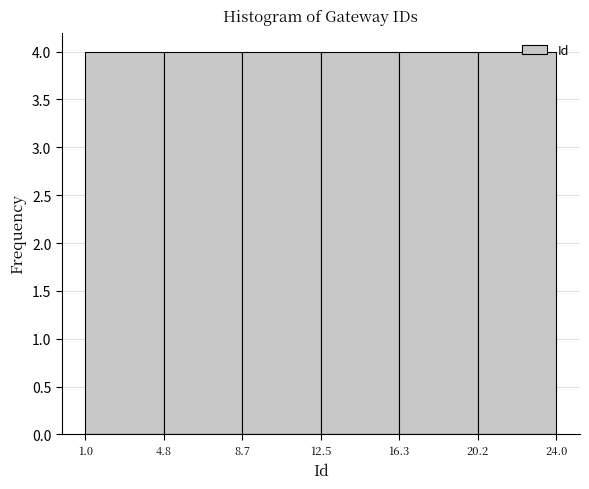

How tall is the bar that spans 20.2 to 24.0 on the x-axis? The values are not printed on the chart, so give them approximately, as read against the axis.

4